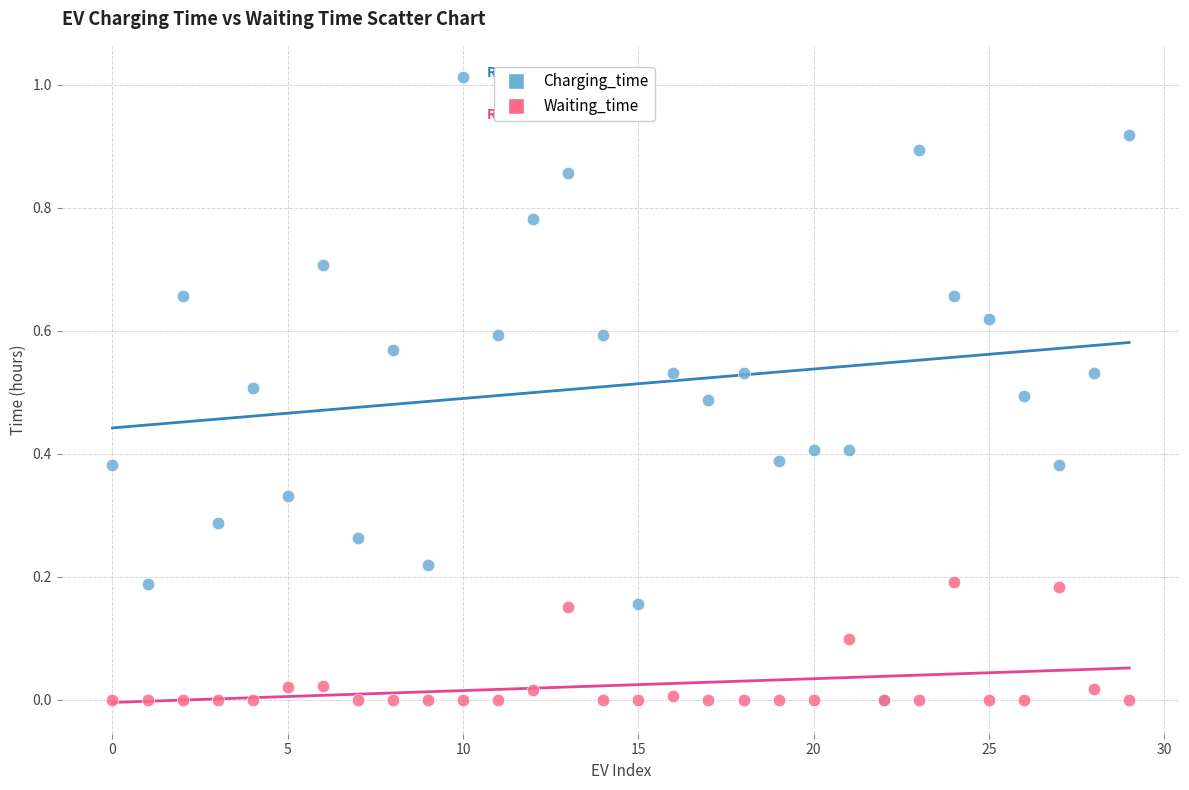

What are all the series names shown in the legend?

Charging_time, Waiting_time